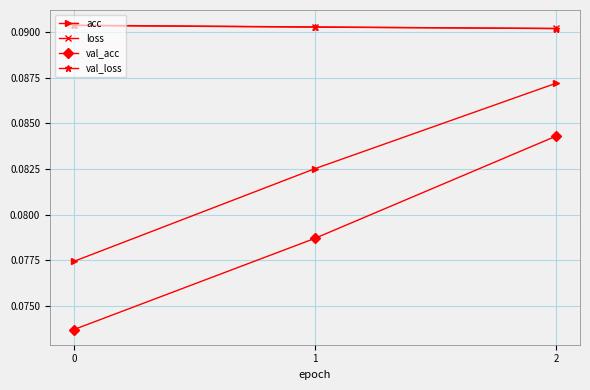

At how many categories does at least one series exceed 0?

3